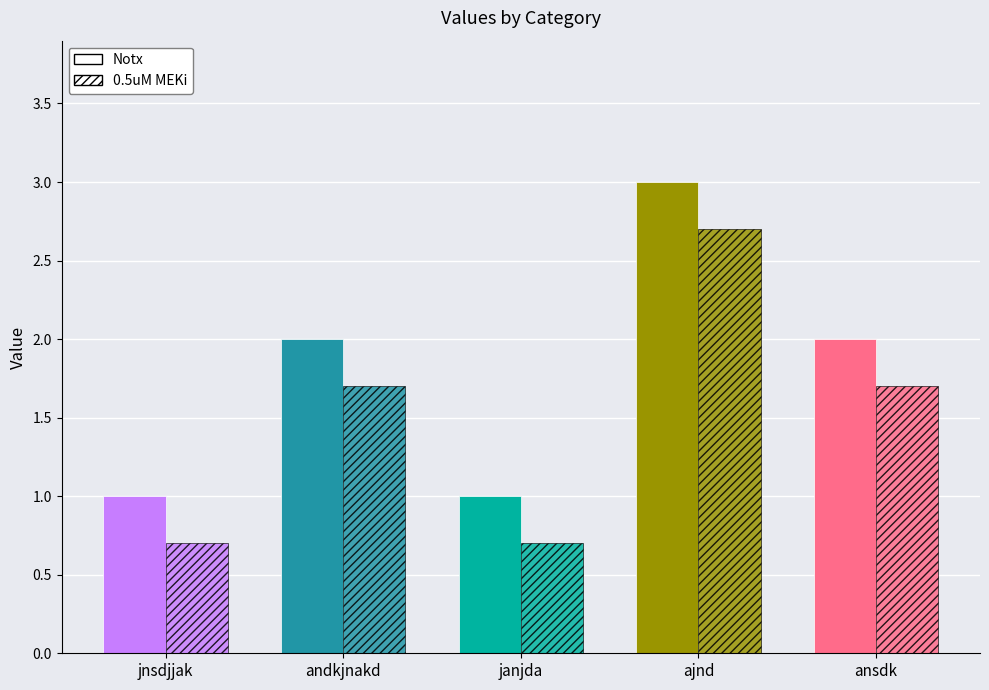

What is the difference between the maximum and minimum values?

2